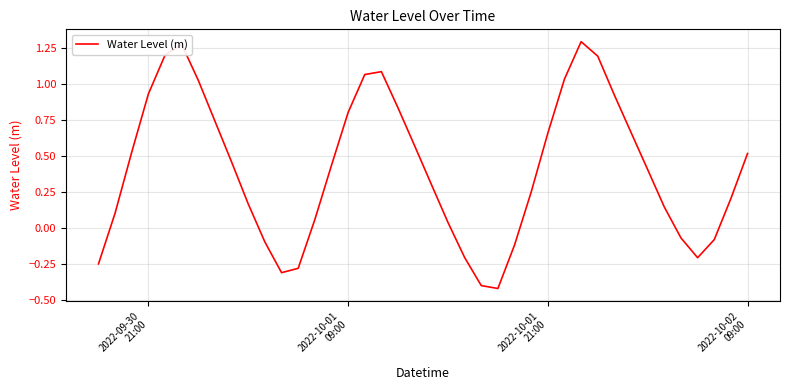

What is the difference between the maximum and minimum values?

1.7